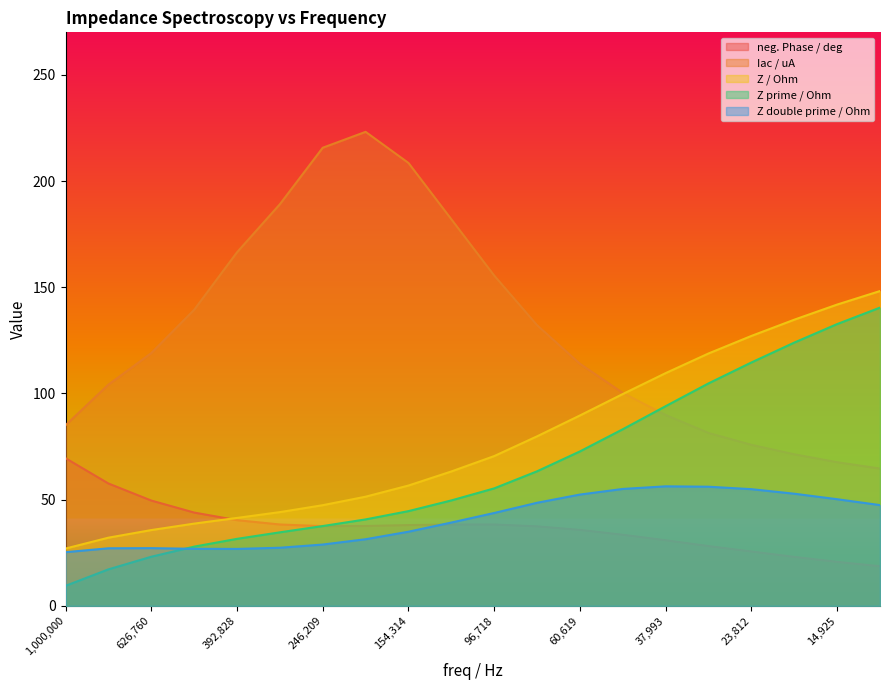

The value of neg. Phase / deg at 96,718 is 38.3. True or false?

True